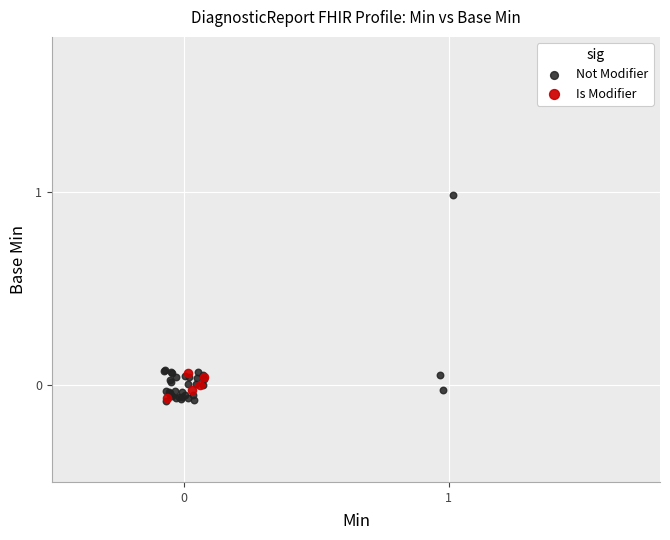

Which series has the widest spread of Y values?

Not Modifier